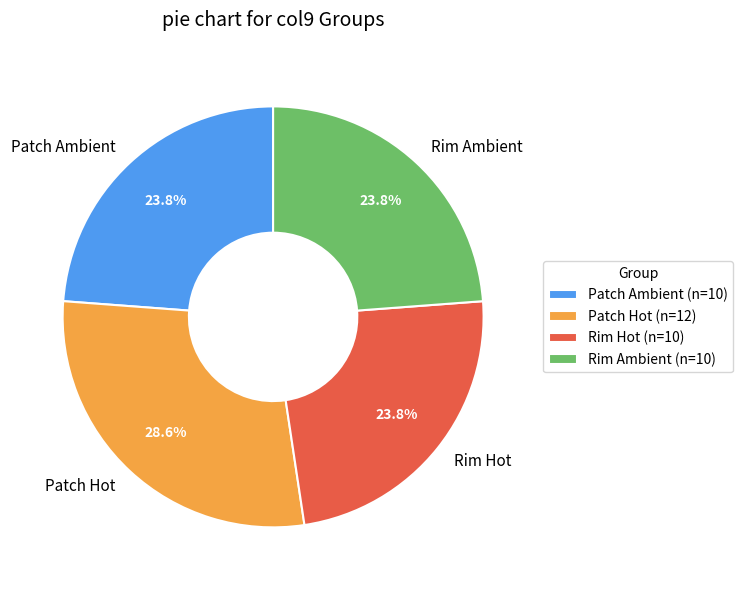

Combined, do Rim Hot and Rim Ambient account for over 50%?

No